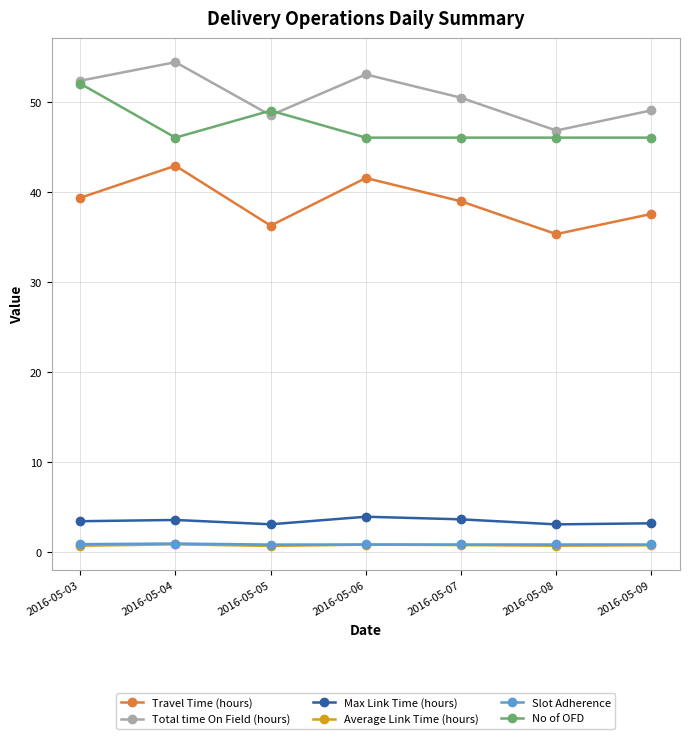

At which category does Travel Time (hours) reach its first local valley?

2016-05-05